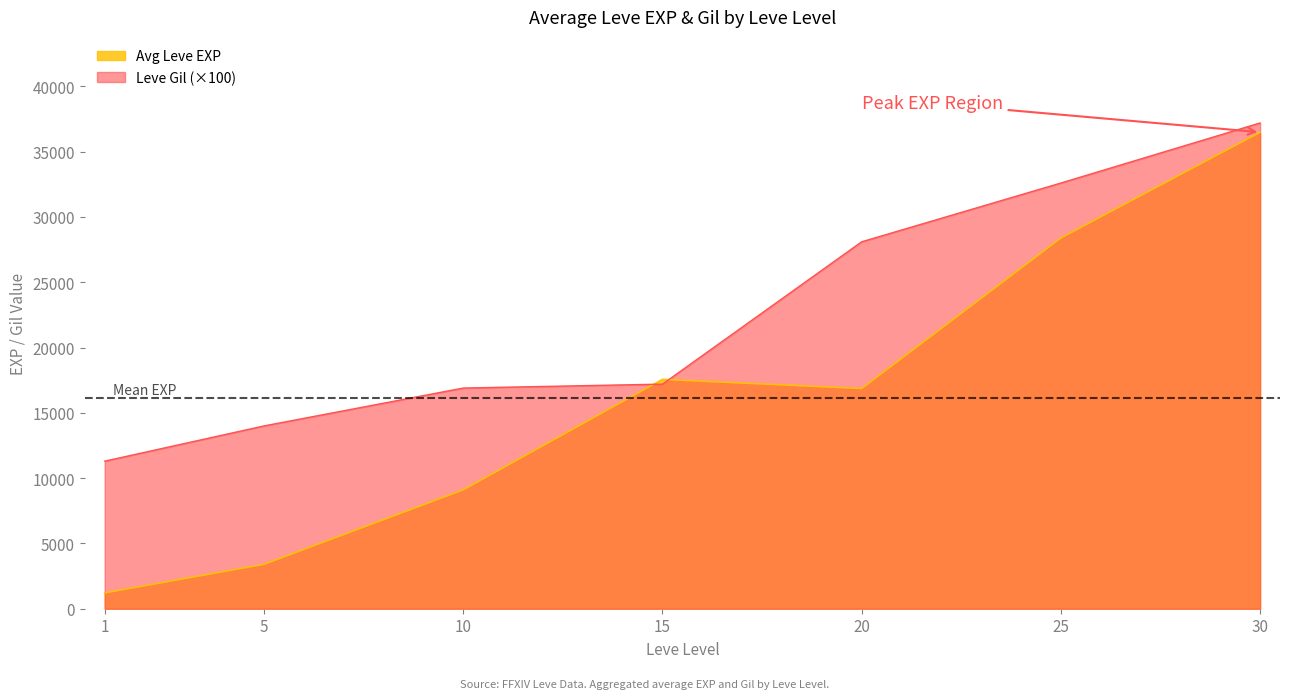

Where does the data first go above 17200?

20